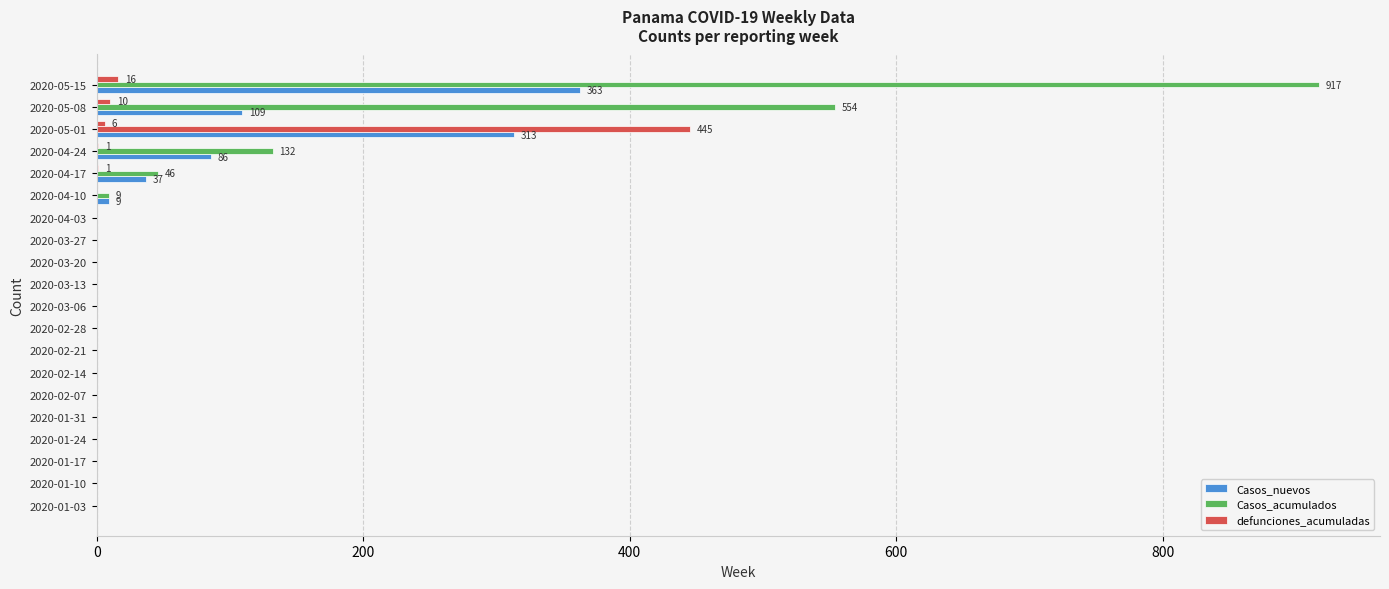

How many distinct data groups are displayed?

3